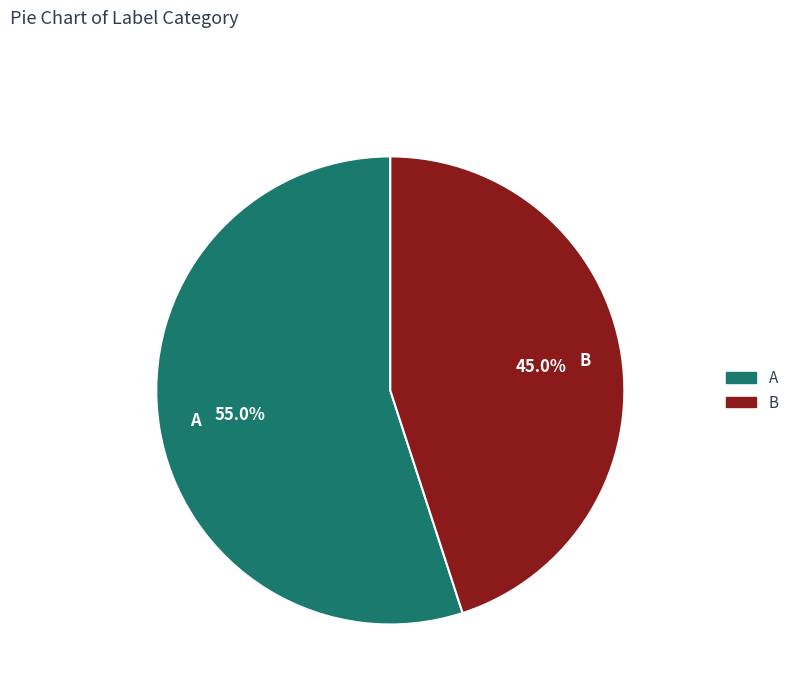

Which slice represents more than half of the pie?

A